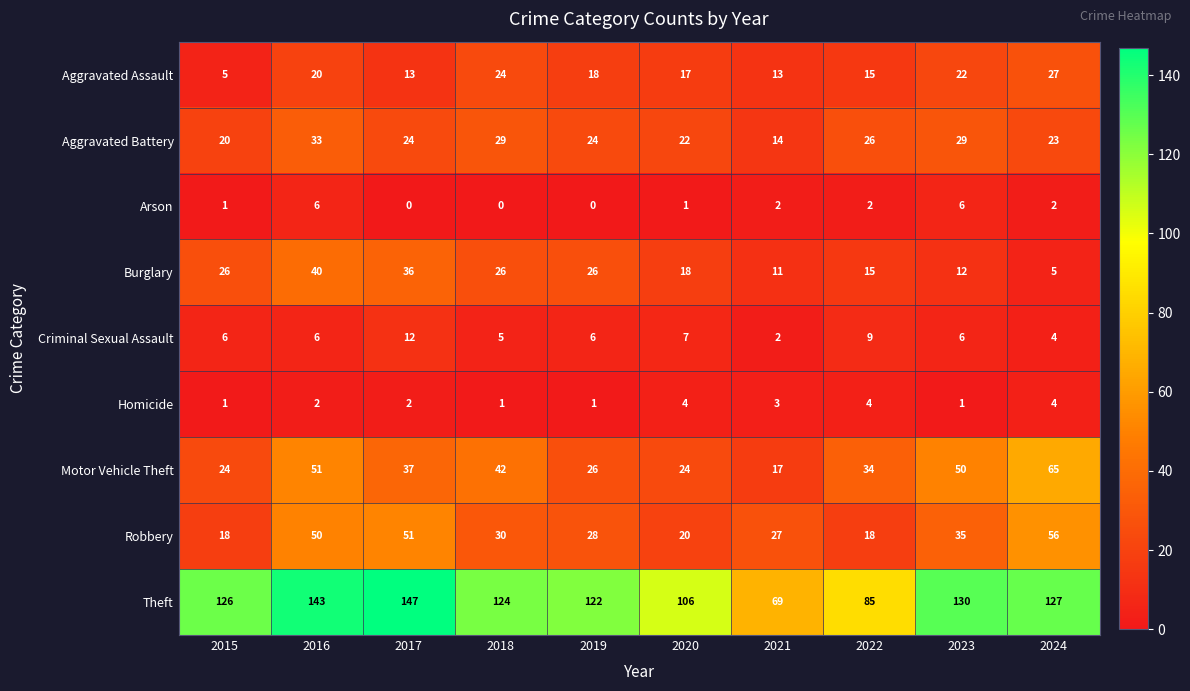

Which series has the widest spread of values?

Theft